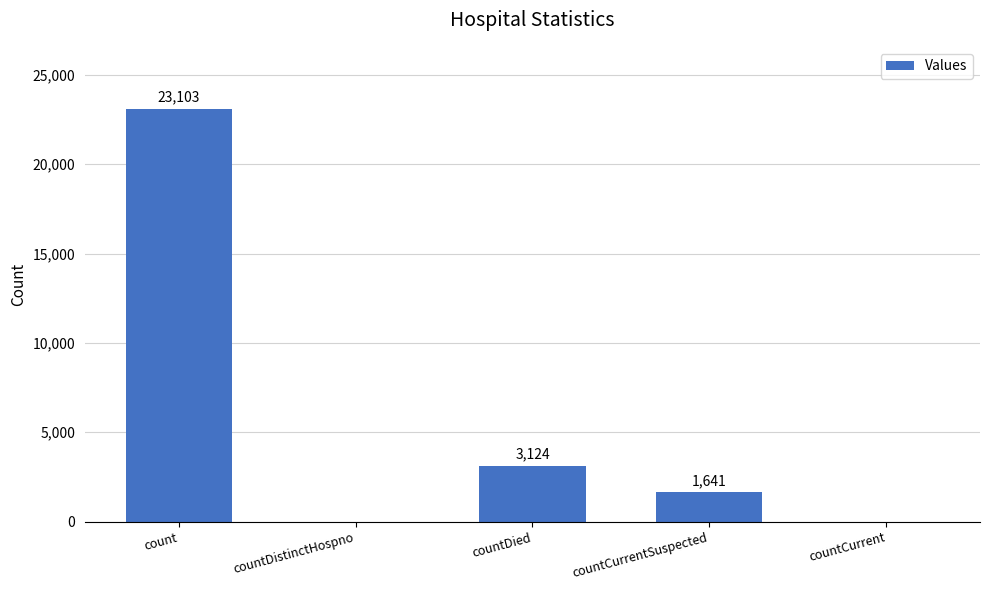

At which label is the value closest to 11551?

countDied